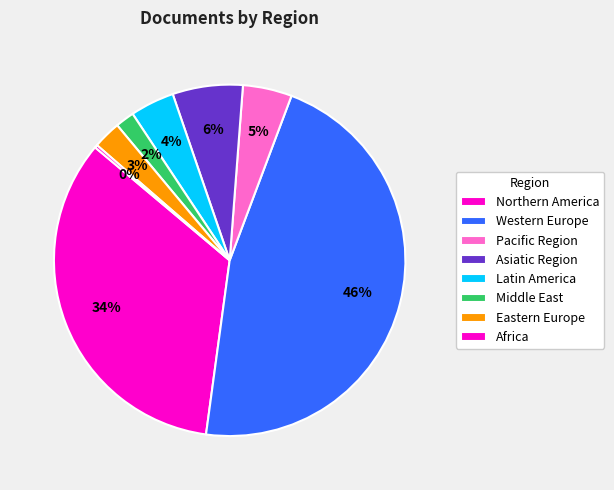

Is there any slice that represents more than half of the pie?

No